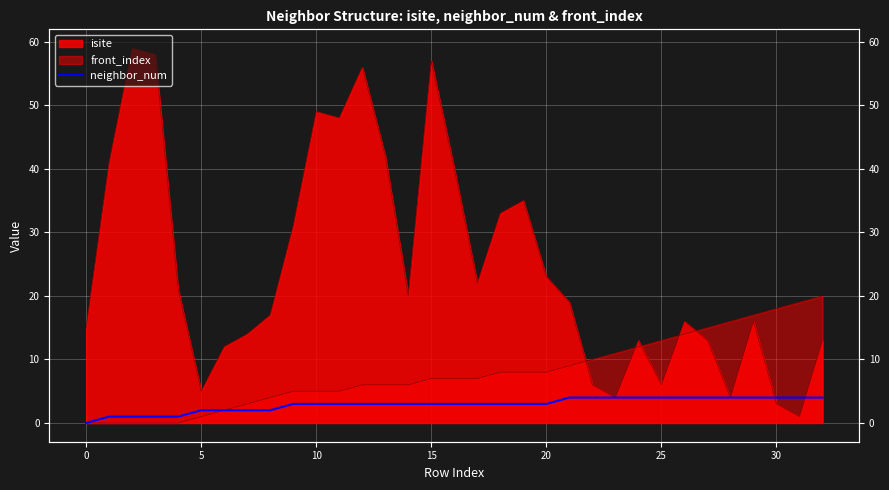

Is it true that the value at 28 is 4?

True